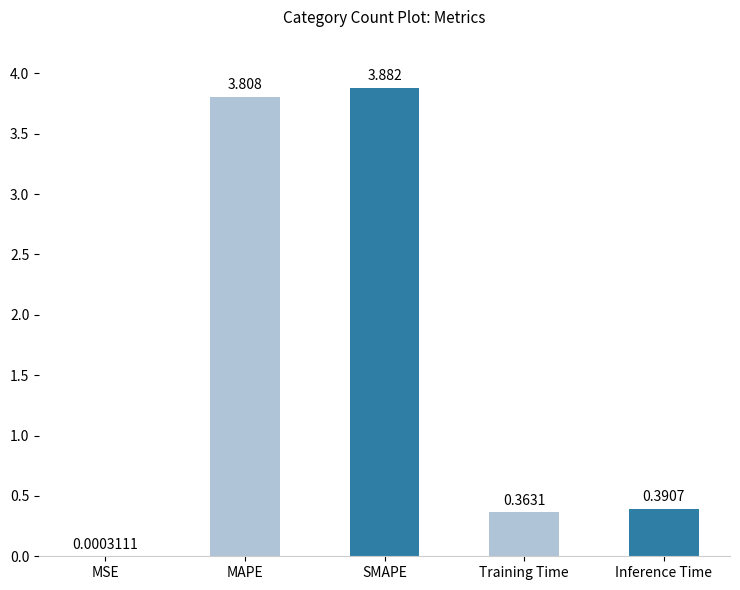

What is the sum of all values?

8.4